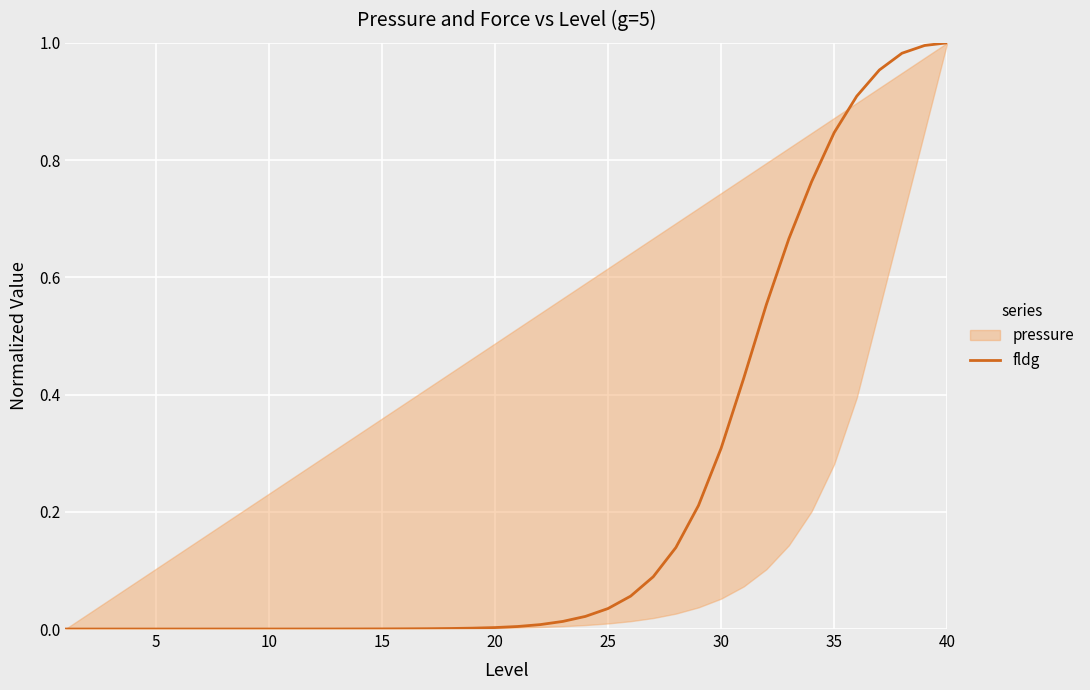

True or false: the data shows 0.0 at 20.

False